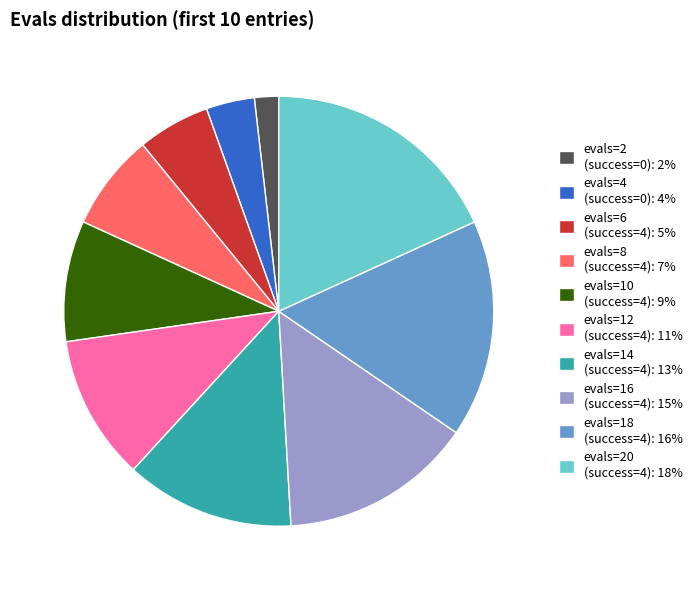

What is the ratio of the value at evals=14 (success=4): 13% to the value at evals=4 (success=0): 4%?

3.5